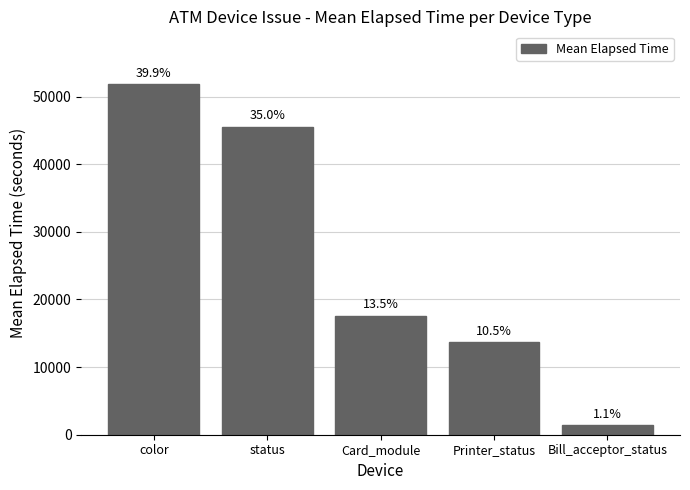

What position from the right is Printer_status?

2